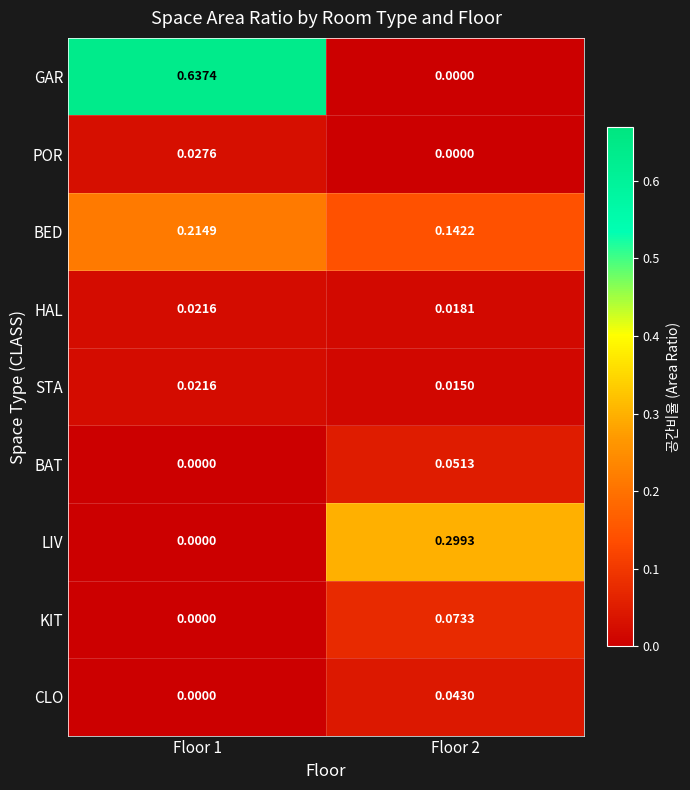

Which series has the largest range (max minus min)?

GAR